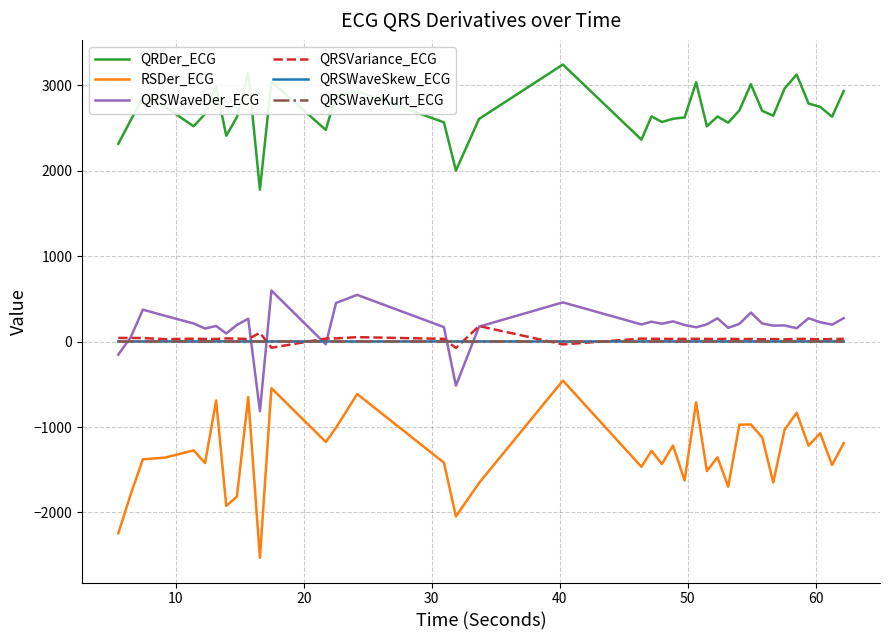

True or false: RSDer_ECG has more than 2 interior local peaks.

True